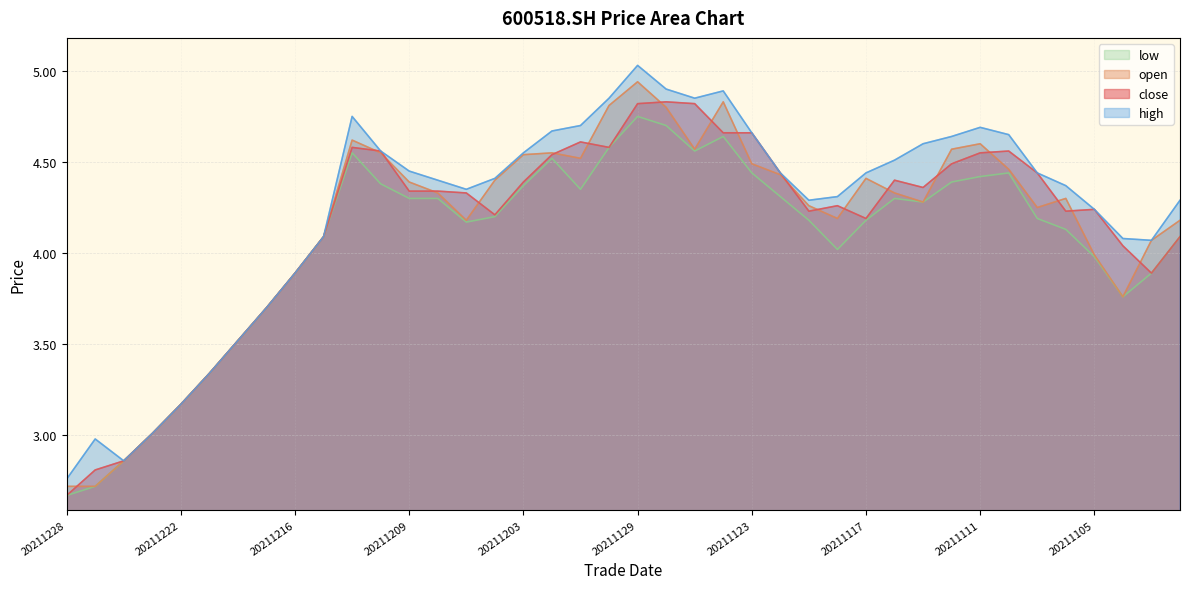

In close, how many points are higher than both neighbors (excluding endpoints)?

7